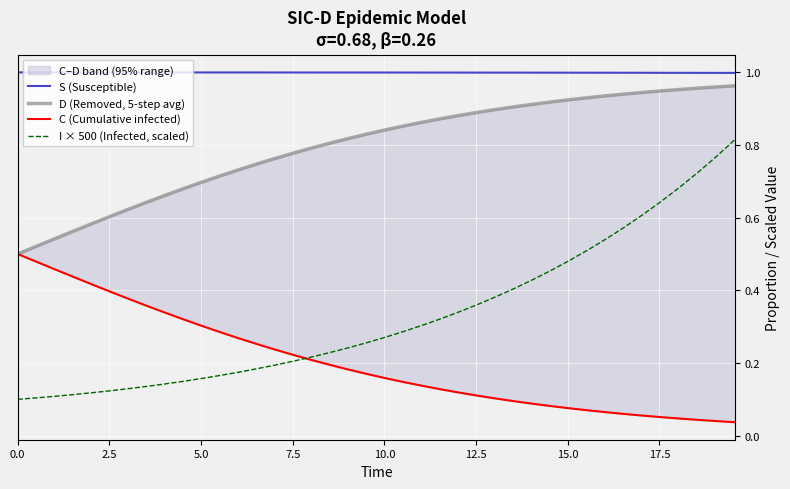

Reading left to right, extract all data points from this chart.

S (Susceptible): 1.0	1.0	1.0	1.0	1.0	1.0	1.0	1.0	1.0	1.0	1.0	1.0	1.0	1.0	1.0	1.0	1.0	1.0	1.0	1.0	1.0	1.0	1.0	1.0	1.0	1.0	1.0	1.0	1.0	1.0	1.0	1.0	1.0	1.0	1.0	1.0	1.0	1.0	1.0	1.0
D (Removed, 5-step avg): 0.5	0.5	0.5	0.6	0.6	0.6	0.6	0.6	0.7	0.7	0.7	0.7	0.7	0.7	0.8	0.8	0.8	0.8	0.8	0.8	0.8	0.9	0.9	0.9	0.9	0.9	0.9	0.9	0.9	0.9	0.9	0.9	0.9	0.9	0.9	0.9	1.0	1.0	1.0	1.0
C (Cumulative infected): 0.5	0.5	0.5	0.4	0.4	0.4	0.4	0.4	0.3	0.3	0.3	0.3	0.3	0.3	0.2	0.2	0.2	0.2	0.2	0.2	0.2	0.1	0.1	0.1	0.1	0.1	0.1	0.1	0.1	0.1	0.1	0.1	0.1	0.1	0.1	0.1	0.0	0.0	0.0	0.0
I × 500 (Infected, scaled): 0.1	0.1	0.1	0.1	0.1	0.1	0.1	0.1	0.1	0.1	0.2	0.2	0.2	0.2	0.2	0.2	0.2	0.2	0.2	0.3	0.3	0.3	0.3	0.3	0.3	0.4	0.4	0.4	0.4	0.5	0.5	0.5	0.5	0.6	0.6	0.6	0.7	0.7	0.8	0.8